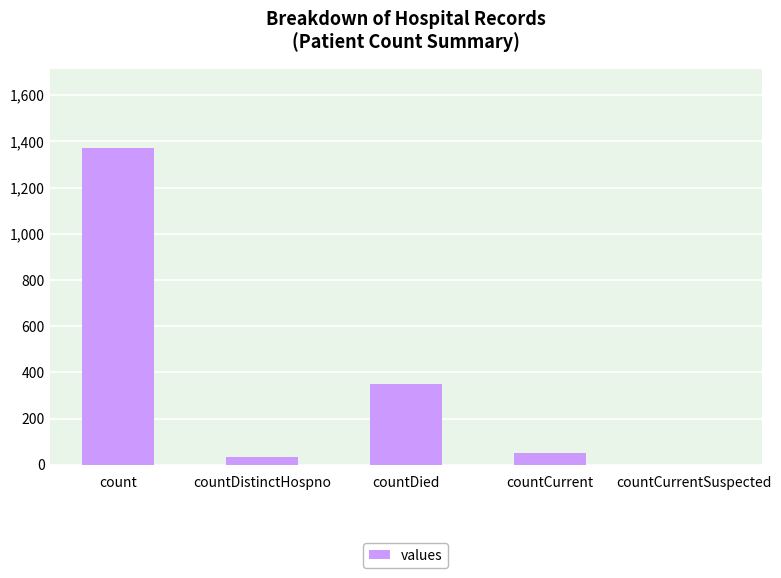

Reading left to right, list all the values displayed in this chart.

count=1371	countDistinctHospno=33	countDied=349	countCurrent=52	countCurrentSuspected=0